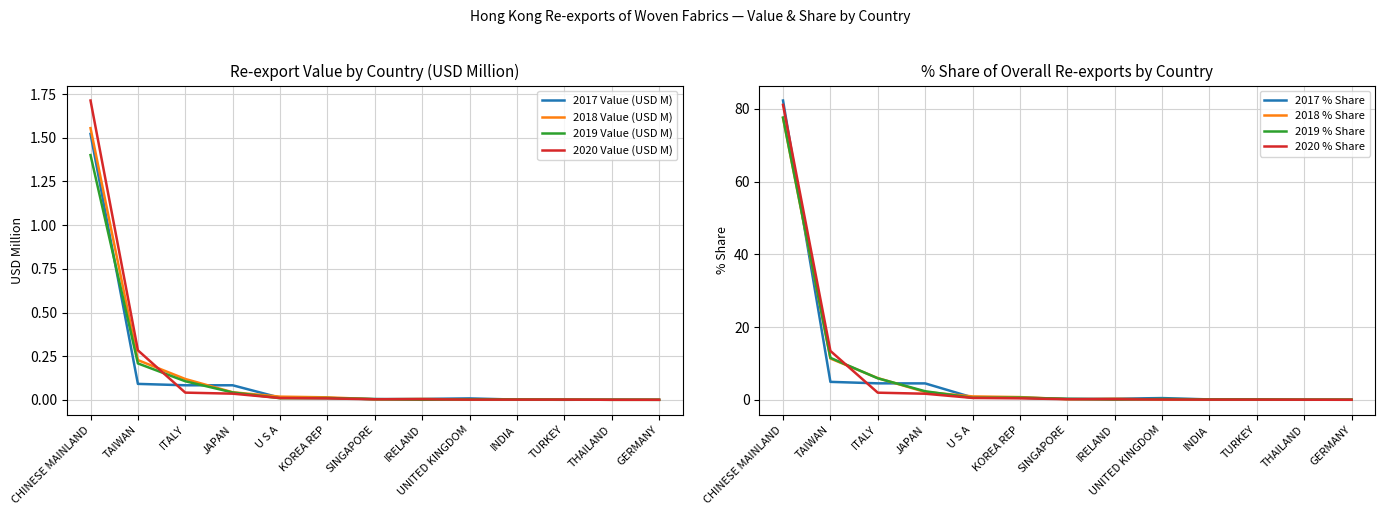

Is the value of 2020 Value (USD M) at UNITED KINGDOM greater than the value of 2018 Value (USD M) at THAILAND?

Yes